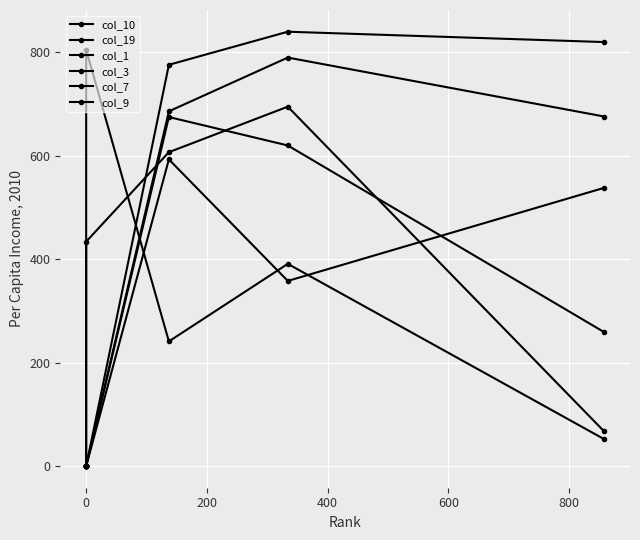

What is the approximate value of col_1 at 0, to the nearest 50?

850